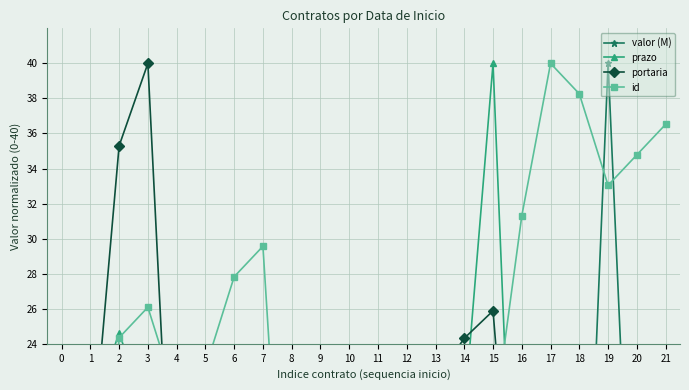

What is the total value across all series at 10?

54.3